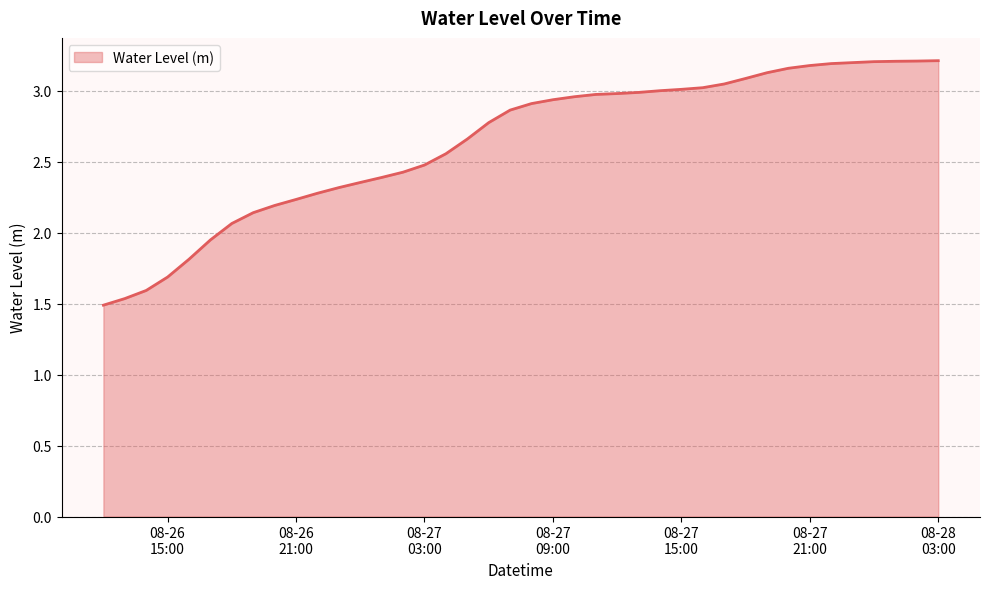

How many categories are shown in the chart?

40